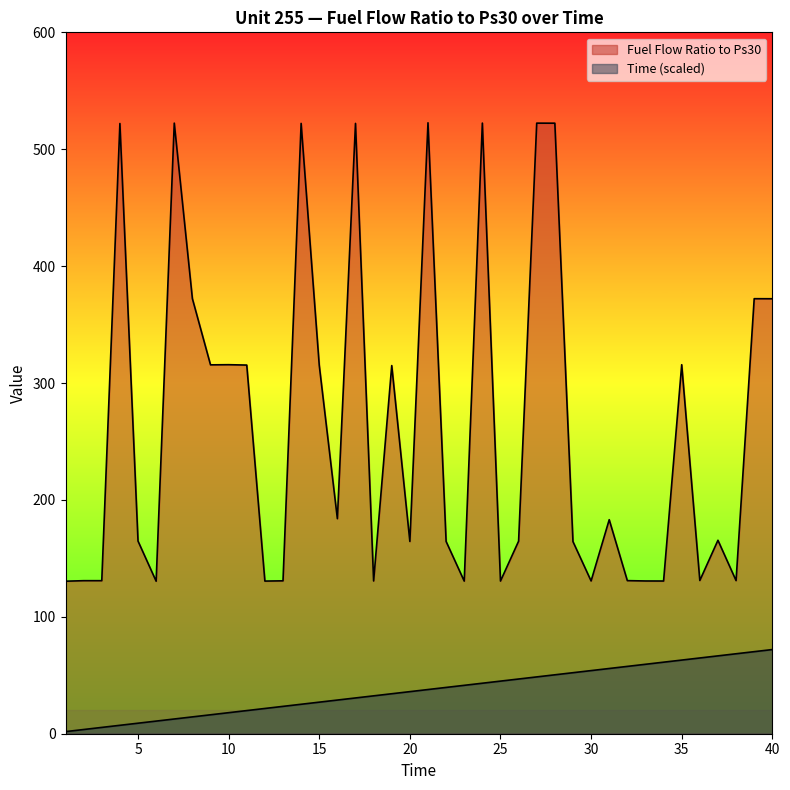

At which label is Time closest to 36?

20